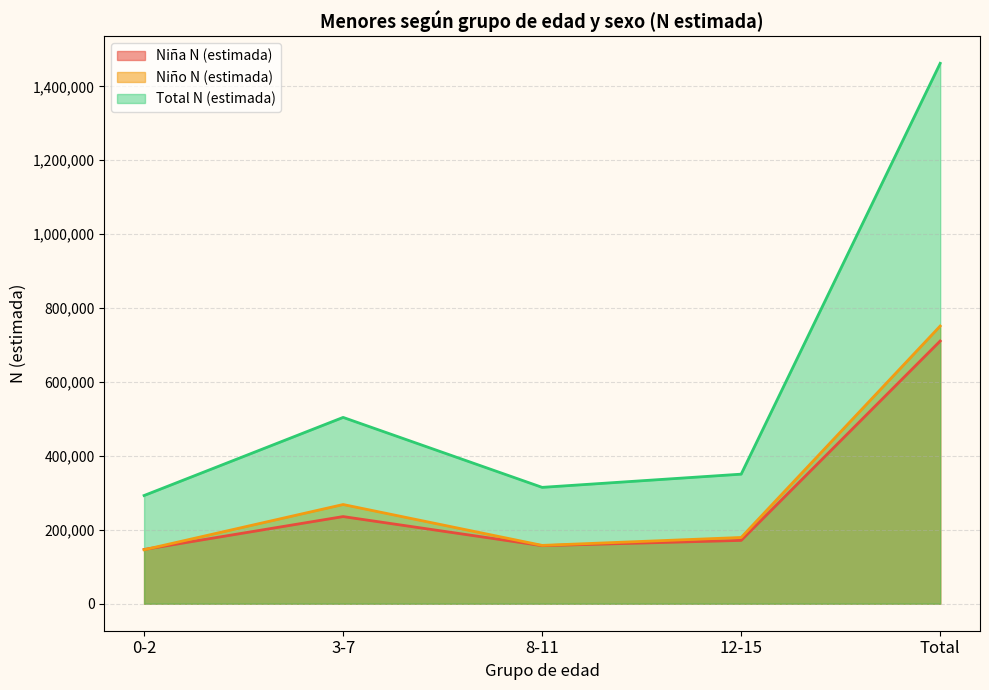

True or false: Niña N (estimada) has more than 0 interior local peaks.

True